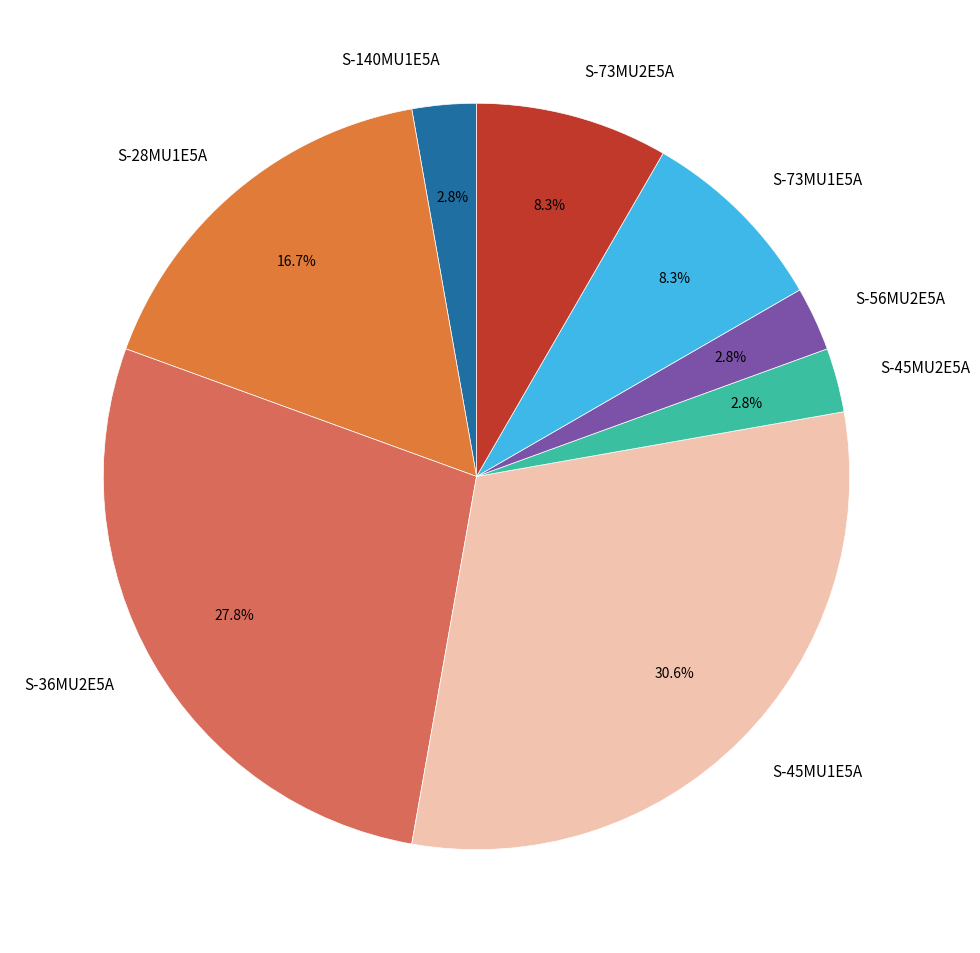

Which slice is the largest?

S-45MU1E5A